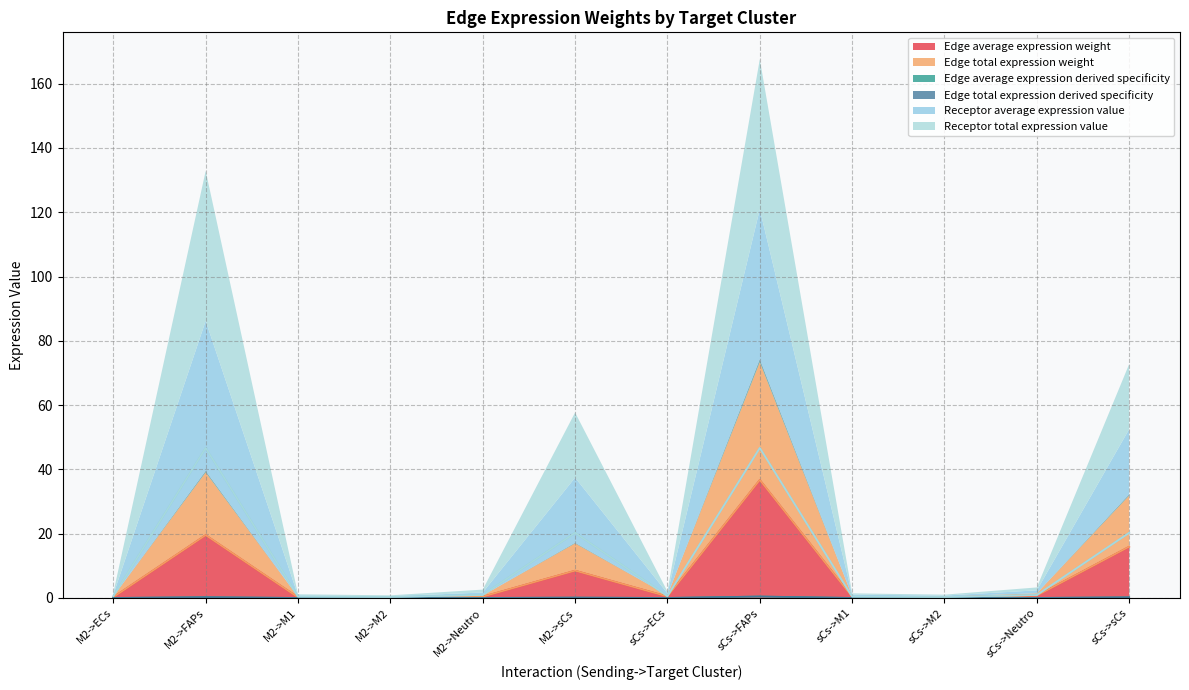

The Edge average expression derived specificity series shows 0.0 at sCs->M2. True or false?

True